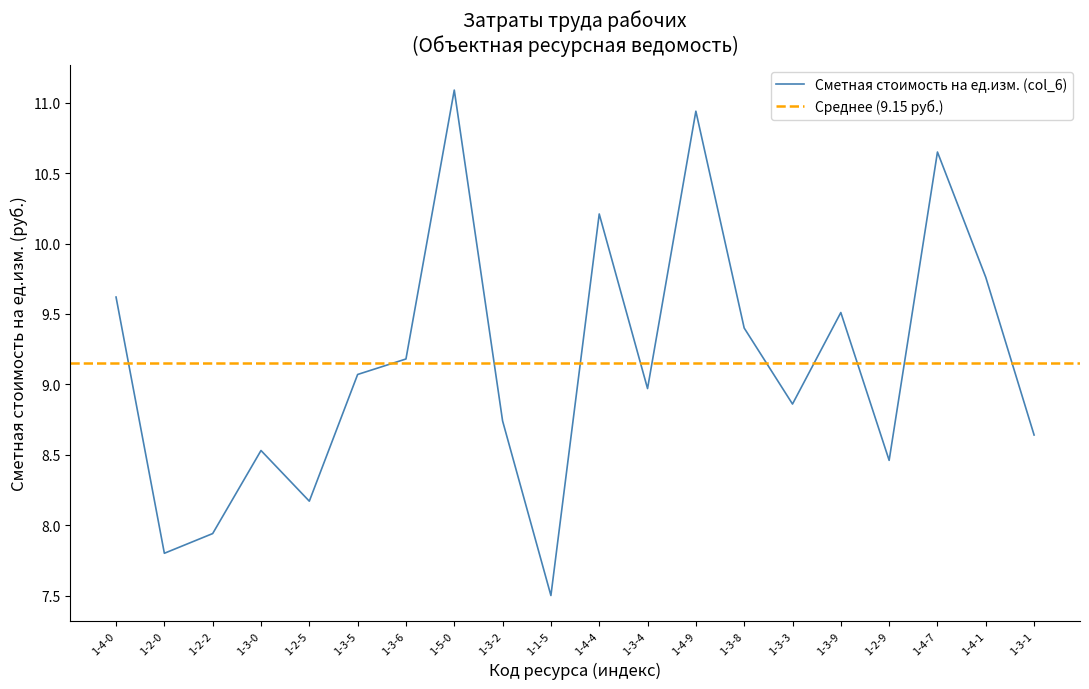

Between 1-3-5 and 1-3-2, which is larger?

1-3-5